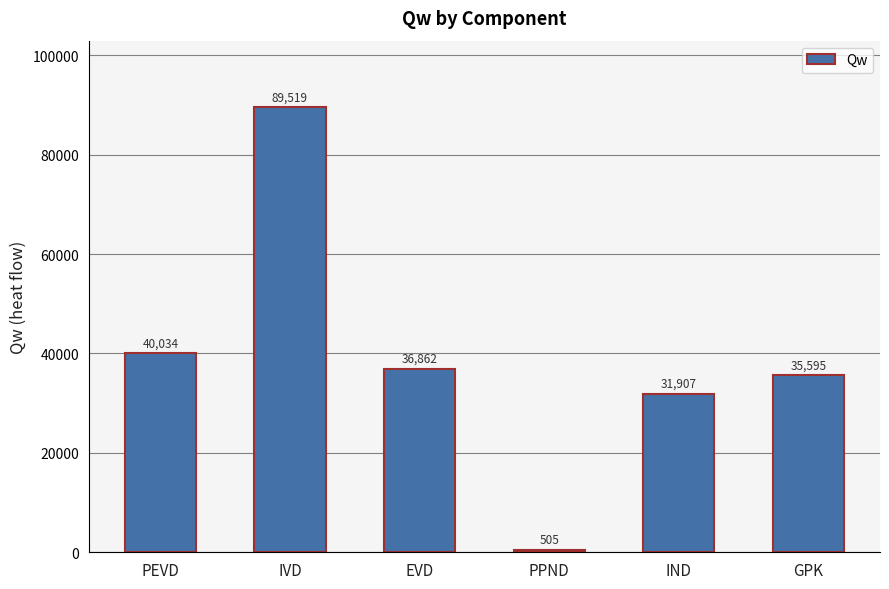

The chart shows a value of 36862.0 at EVD. True or false?

True